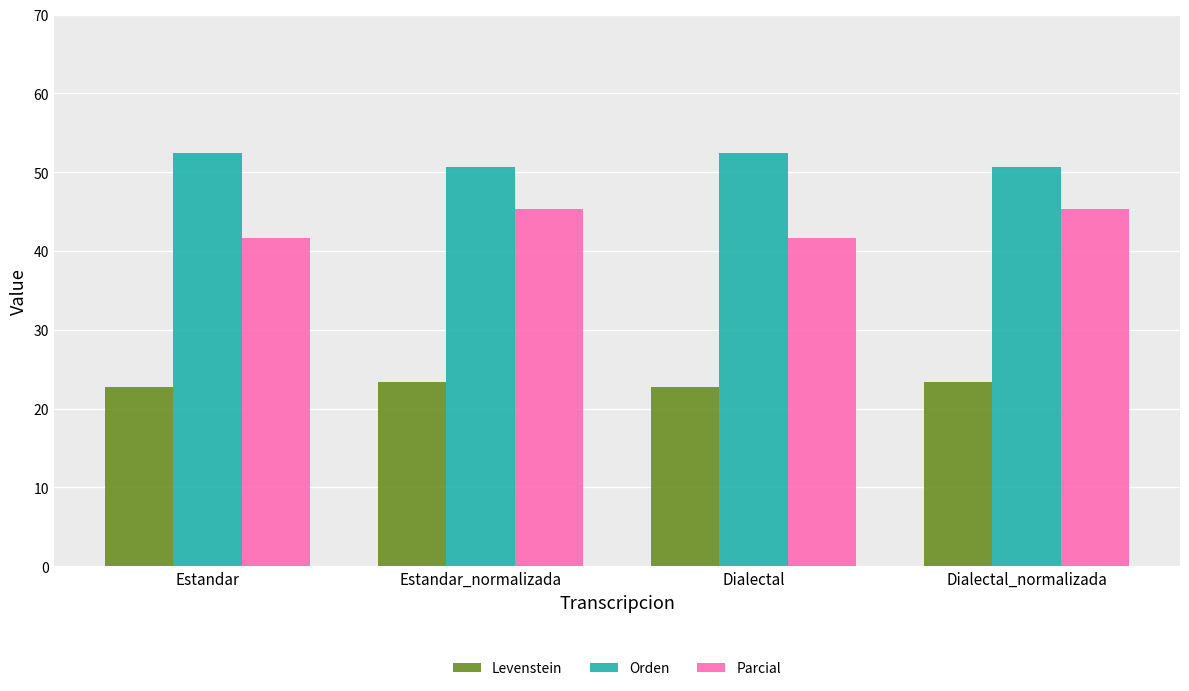

Are the bars horizontal?

No